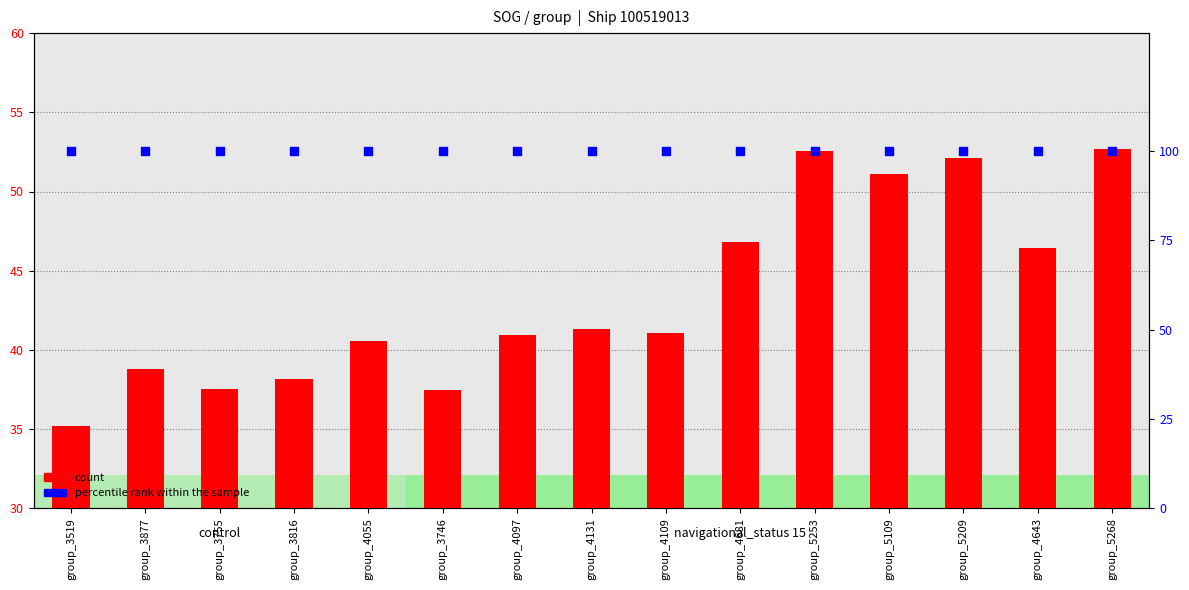

Which series reaches the minimum Y coordinate?

count